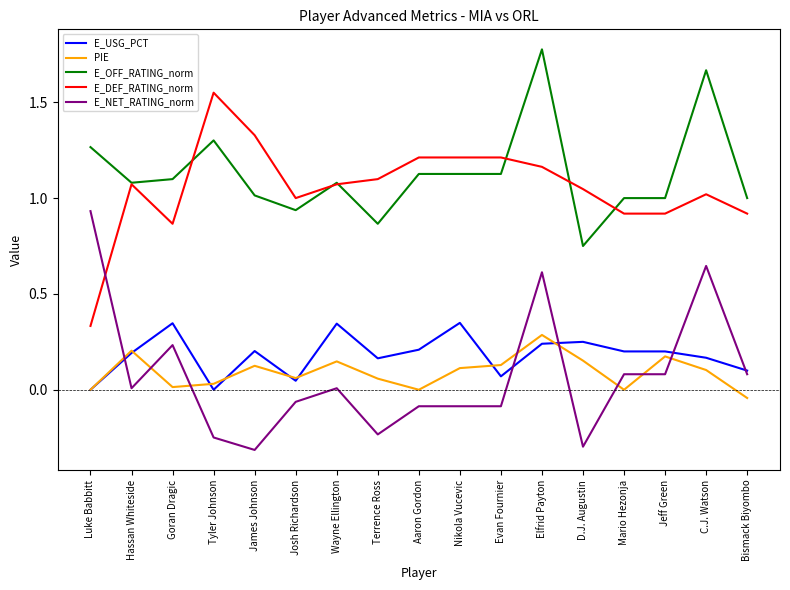

Between Tyler Johnson and Terrence Ross, which series saw the biggest shift?

E_DEF_RATING_norm